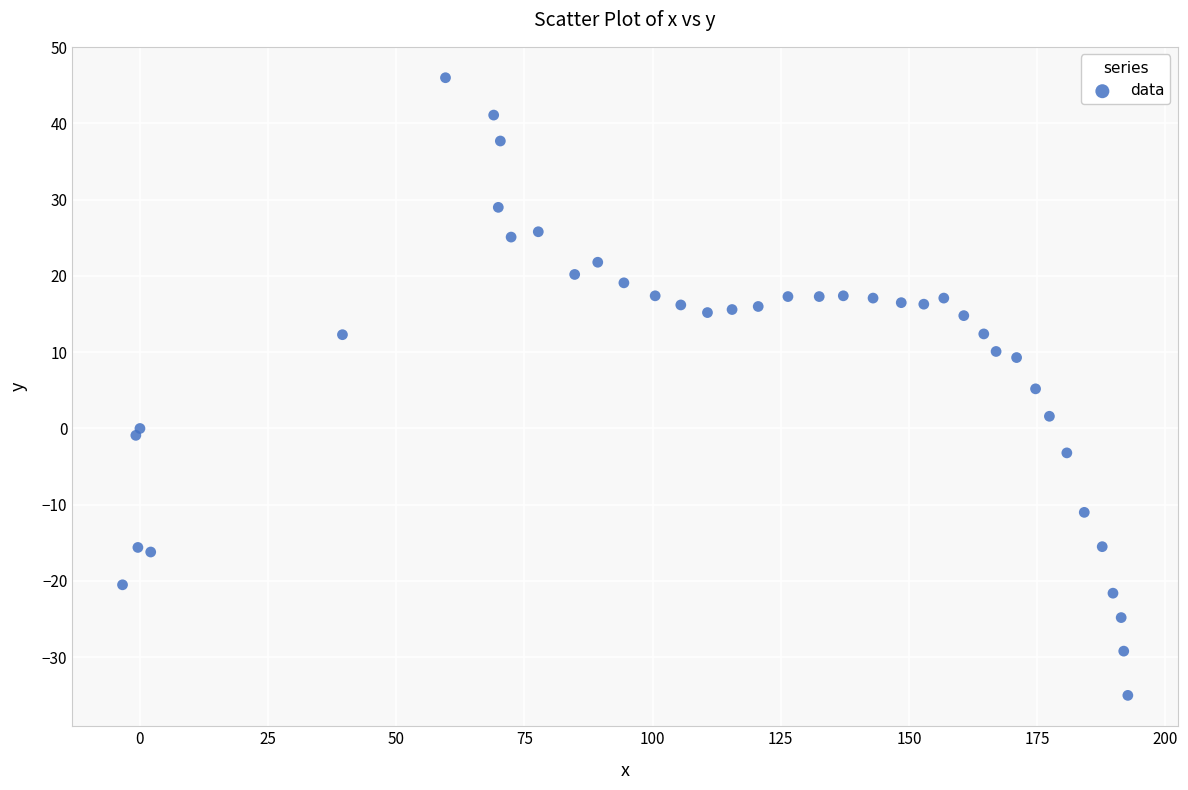

What is the range of Y values (max minus min)?

81.0